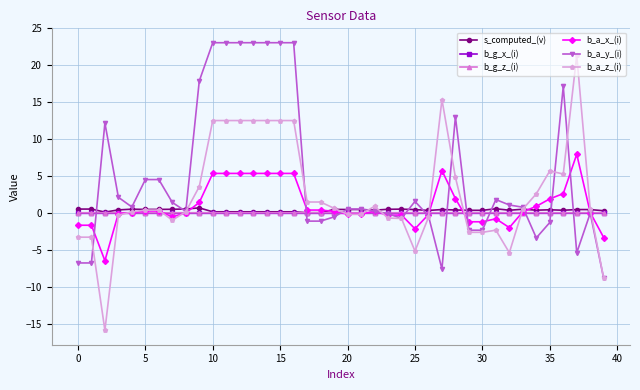

What is the minimum value shown in the chart?

-15.8